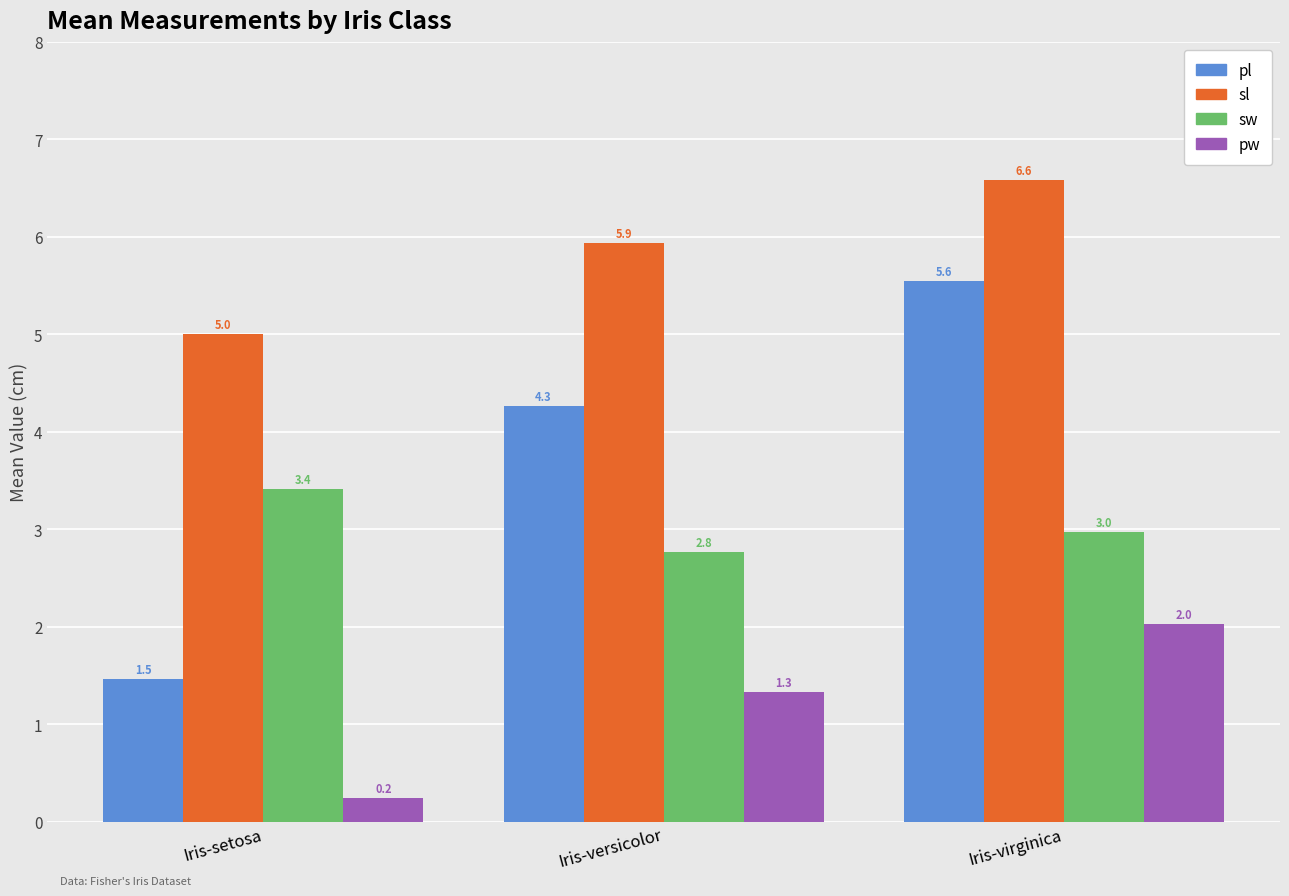

List the series in order of their overall mean, highest first.

sl, pl, sw, pw